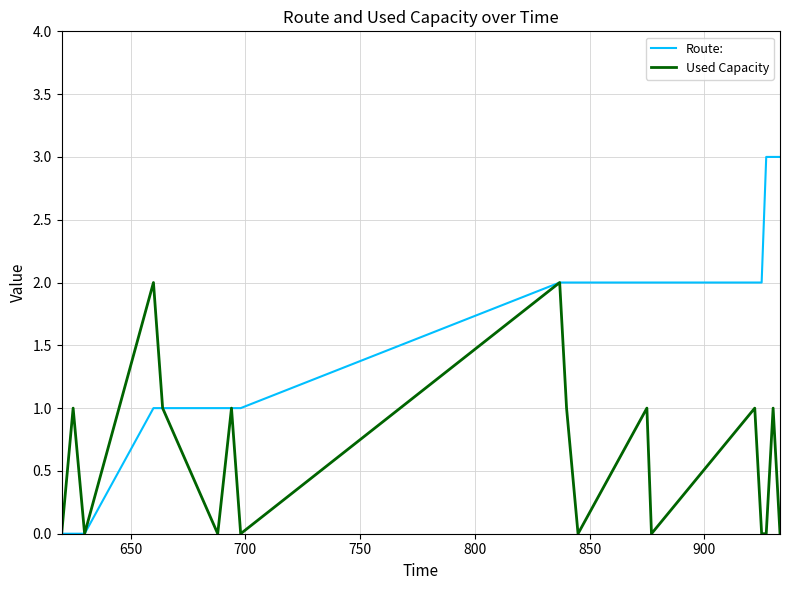

Which series has the largest total across all categories?

Route: